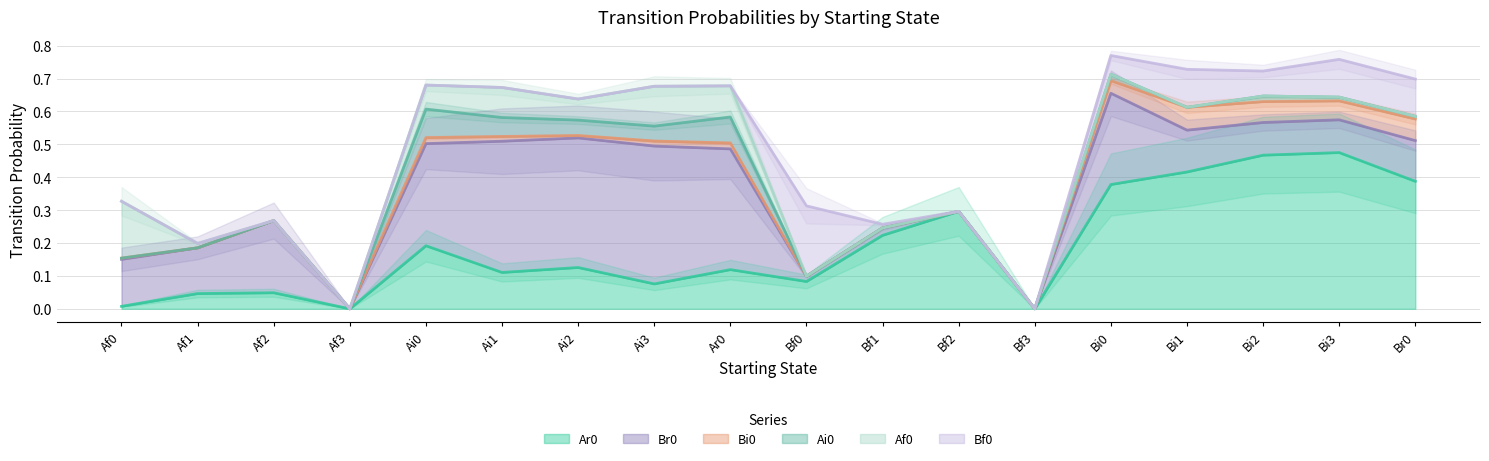

What are all the series names shown in the legend?

Ar0, Br0, Bi0, Ai0, Af0, Bf0